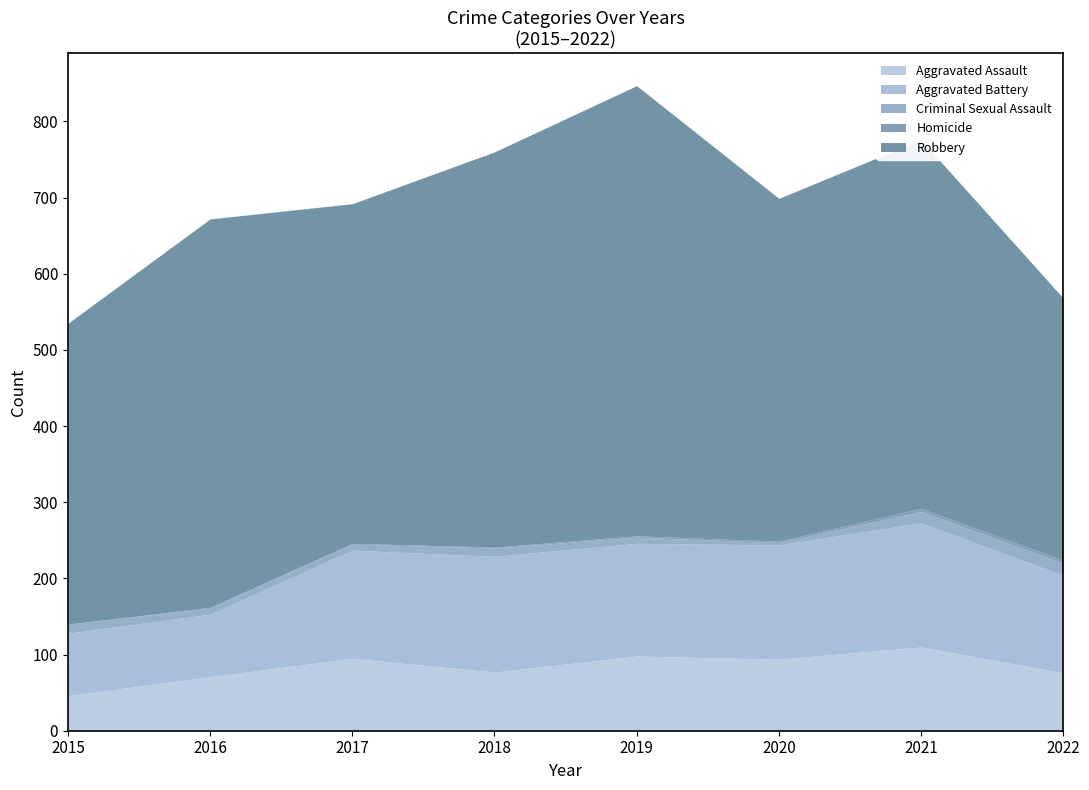

Does the chart have visible grid lines?

No